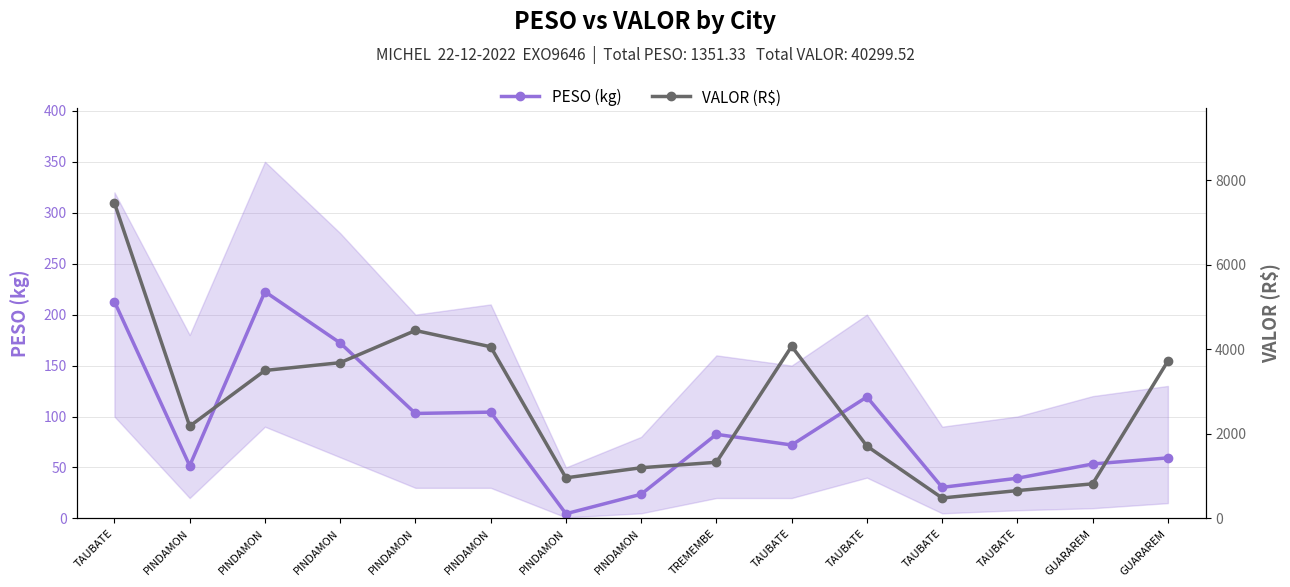

Is this an area chart (filled region under the line)?

No